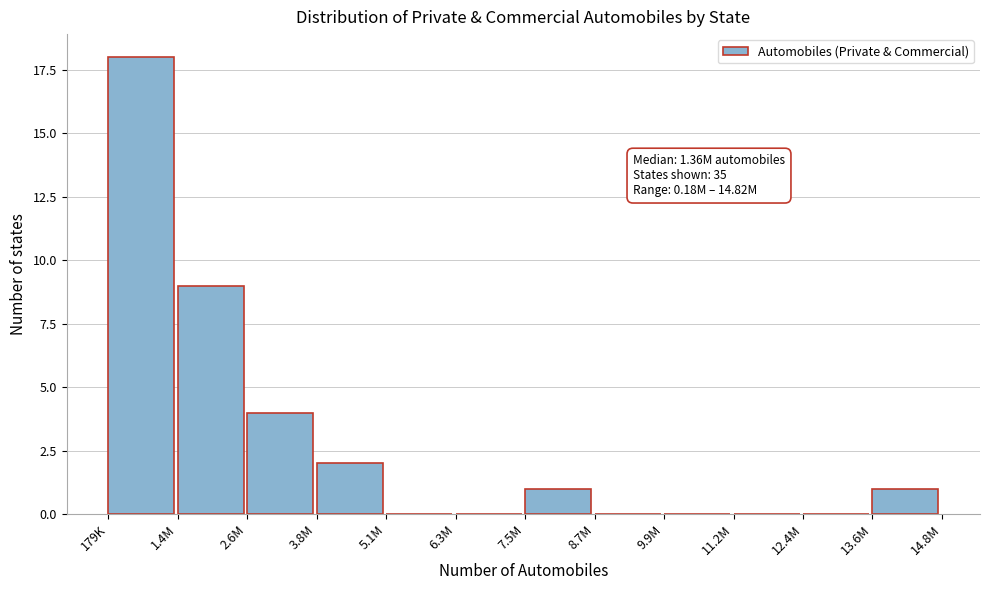

Reading right to left, list all the values displayed in this chart.

13.6M=1	12.4M=0	11.2M=0	9.9M=0	8.7M=0	7.5M=1	6.3M=0	5.1M=0	3.8M=2	2.6M=4	1.4M=9	179K=18